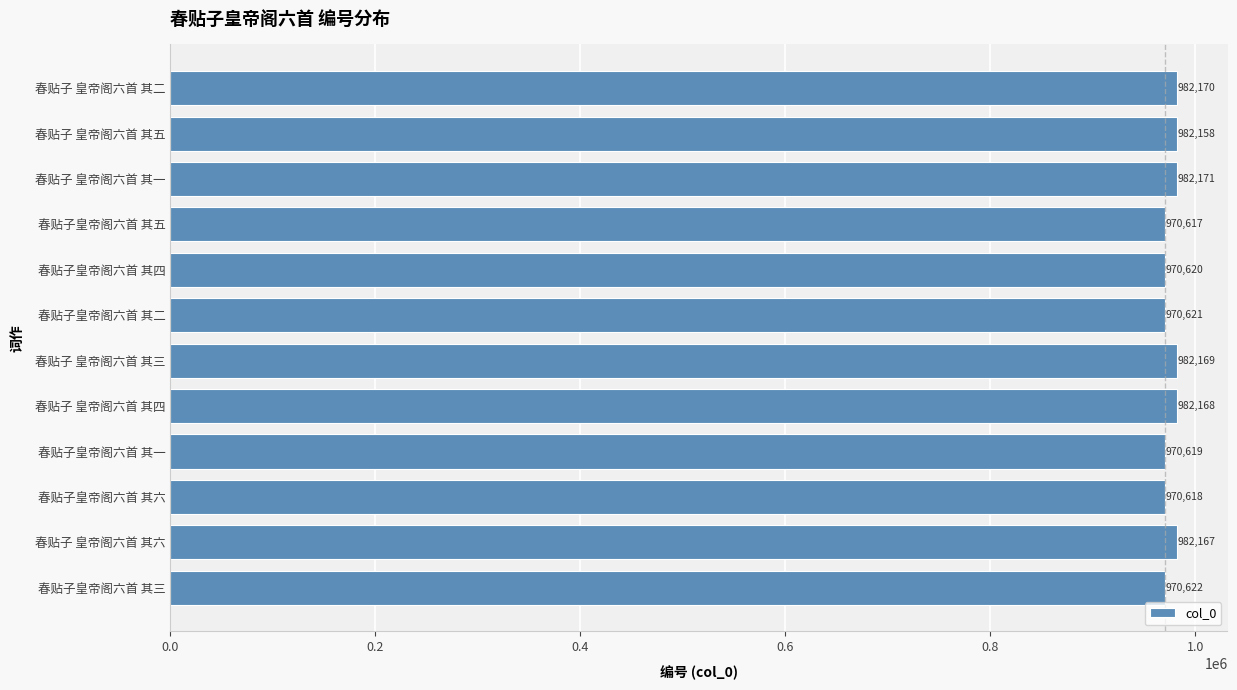

True or false: the data shows 970619 at 春贴子皇帝阁六首 其一.

True